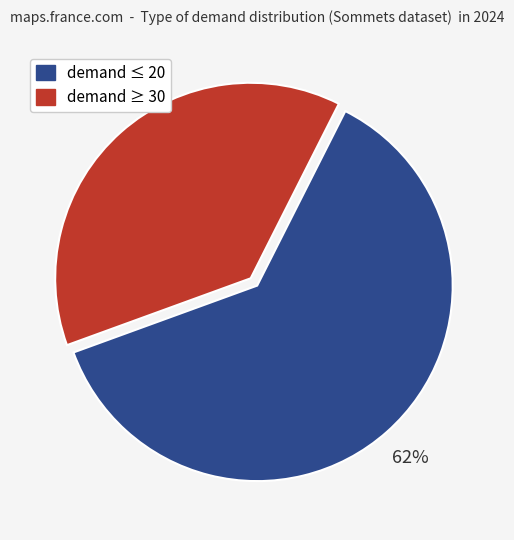

To the nearest percent, what is the difference between the largest and smallest slice percentages?

24%